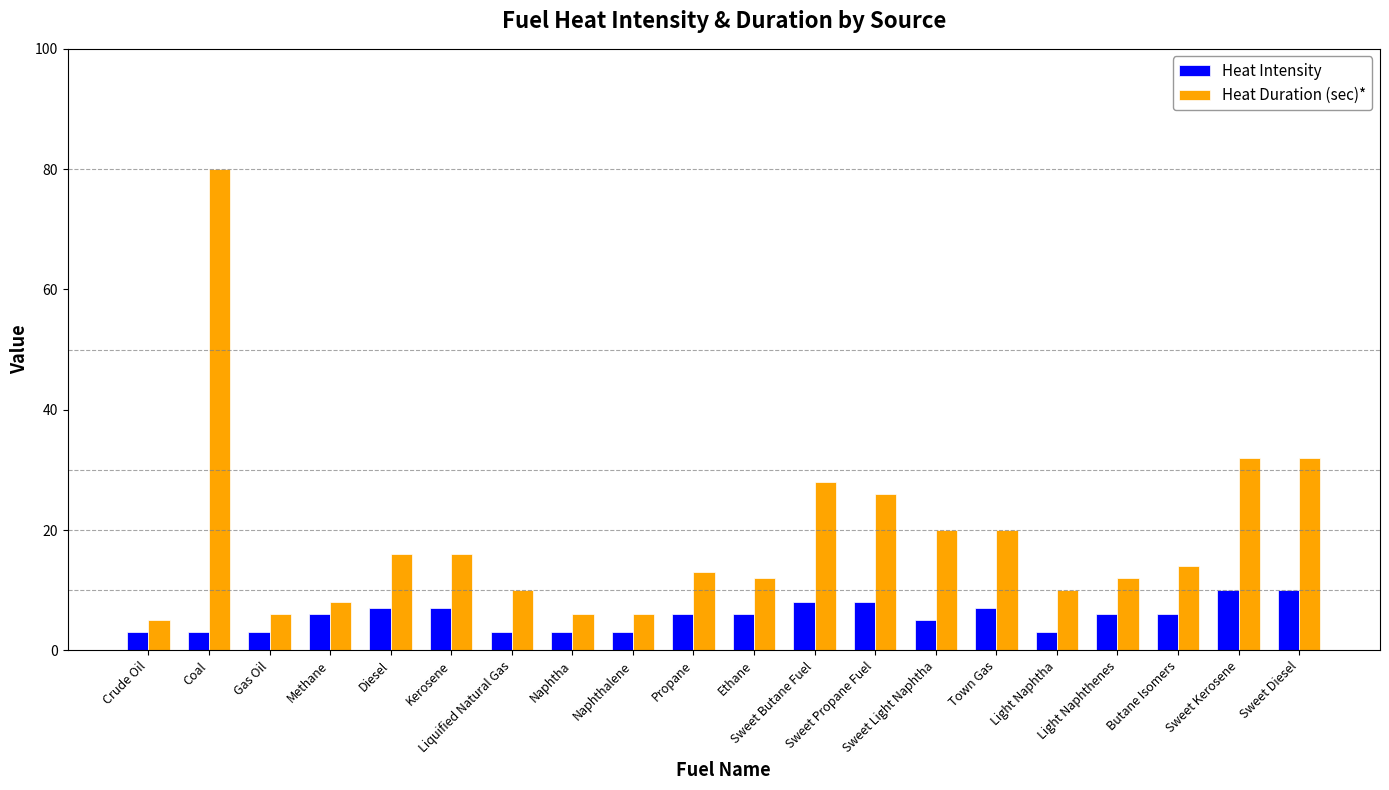

What is the average value of the Heat Duration (sec)* series?

19